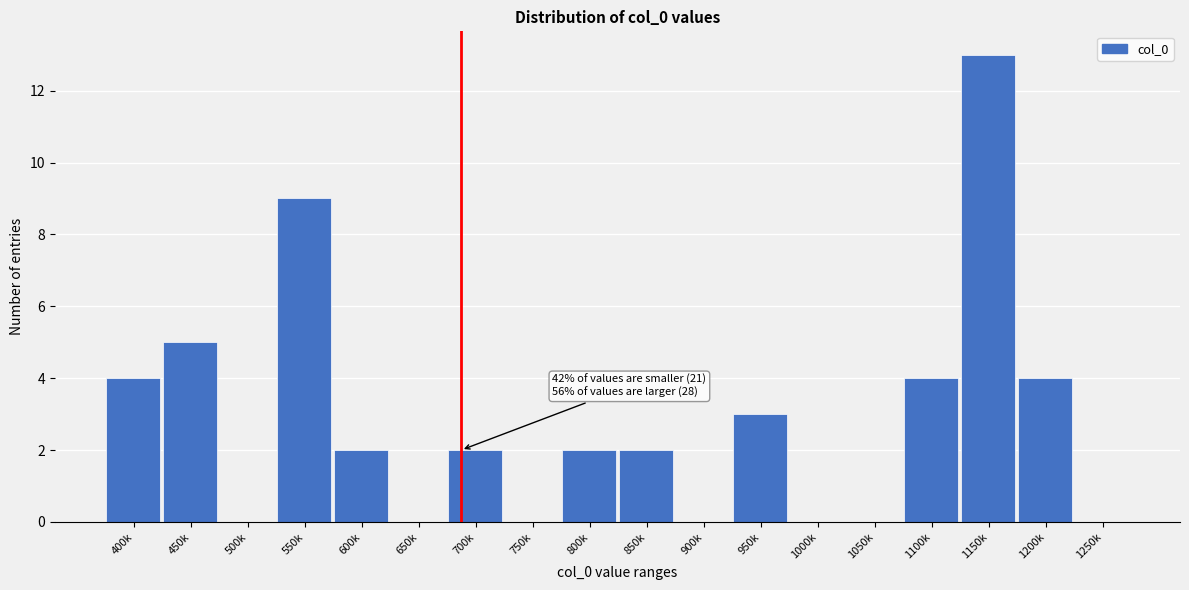

Reading left to right, transcribe all the data shown in this chart.

400k=4	450k=5	500k=0	550k=9	600k=2	650k=0	700k=2	750k=0	800k=2	850k=2	900k=0	950k=3	1000k=0	1050k=0	1100k=4	1150k=13	1200k=4	1250k=0